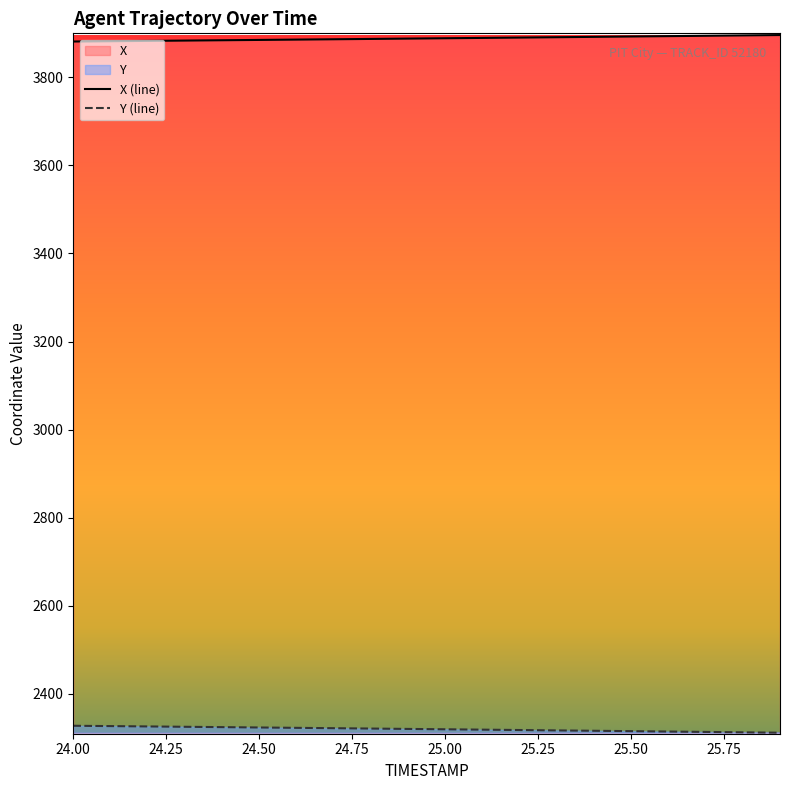

What is the label of the 3rd point from the right?

25.7